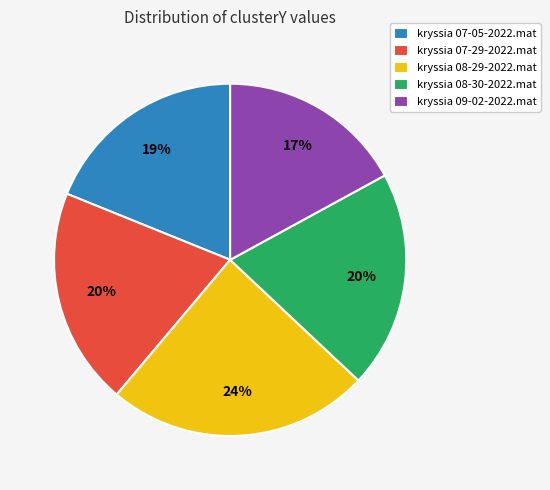

Do kryssia 07-29-2022.mat and kryssia 08-30-2022.mat together represent more than half of the pie?

No